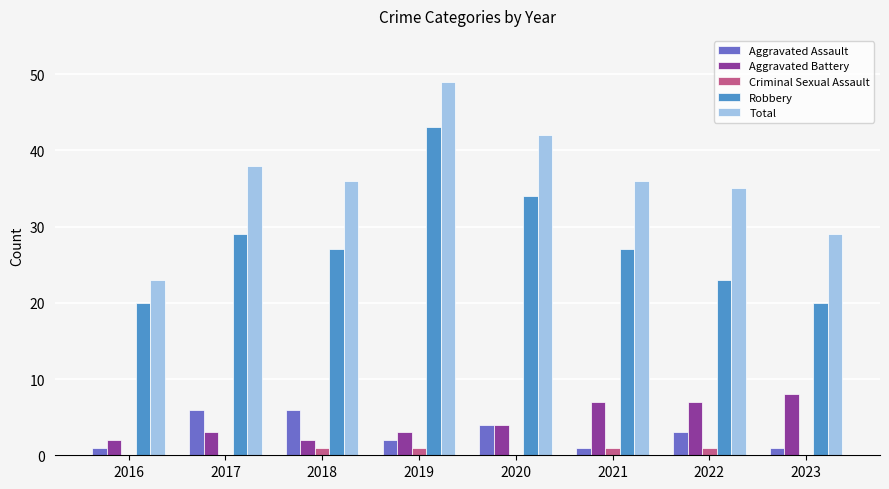

Reading left to right, extract all data points from this chart.

Aggravated Assault: 1	6	6	2	4	1	3	1
Aggravated Battery: 2	3	2	3	4	7	7	8
Criminal Sexual Assault: 0	0	1	1	0	1	1	0
Robbery: 20	29	27	43	34	27	23	20
Total: 23	38	36	49	42	36	35	29